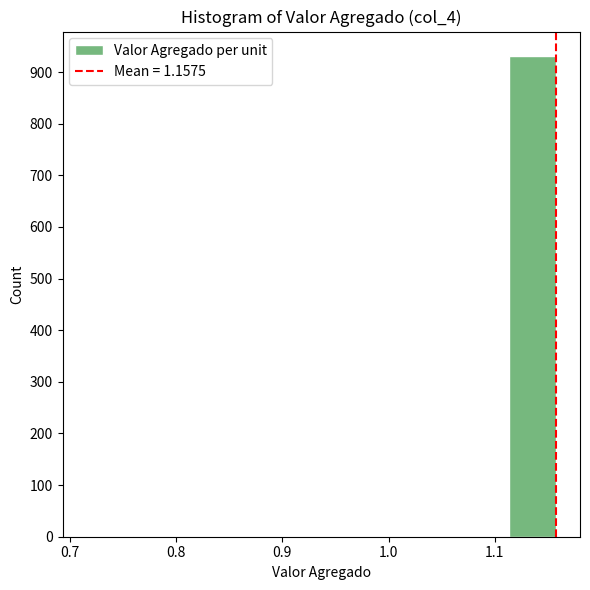

Reading left to right, transcribe this chart: for each bar, give the range it covers on the x-axis and its height. Neither the bar edges nor the heights are printed on the chart, so give them approximately, as read against the axes.

0.72 to 0.76: under 10
0.76 to 0.80: 0
0.80 to 0.85: 0
0.85 to 0.89: 0
0.89 to 0.94: 0
0.94 to 0.98: 0
0.98 to 1.03: 0
1.03 to 1.07: 0
1.07 to 1.11: 0
1.11 to 1.16: 930